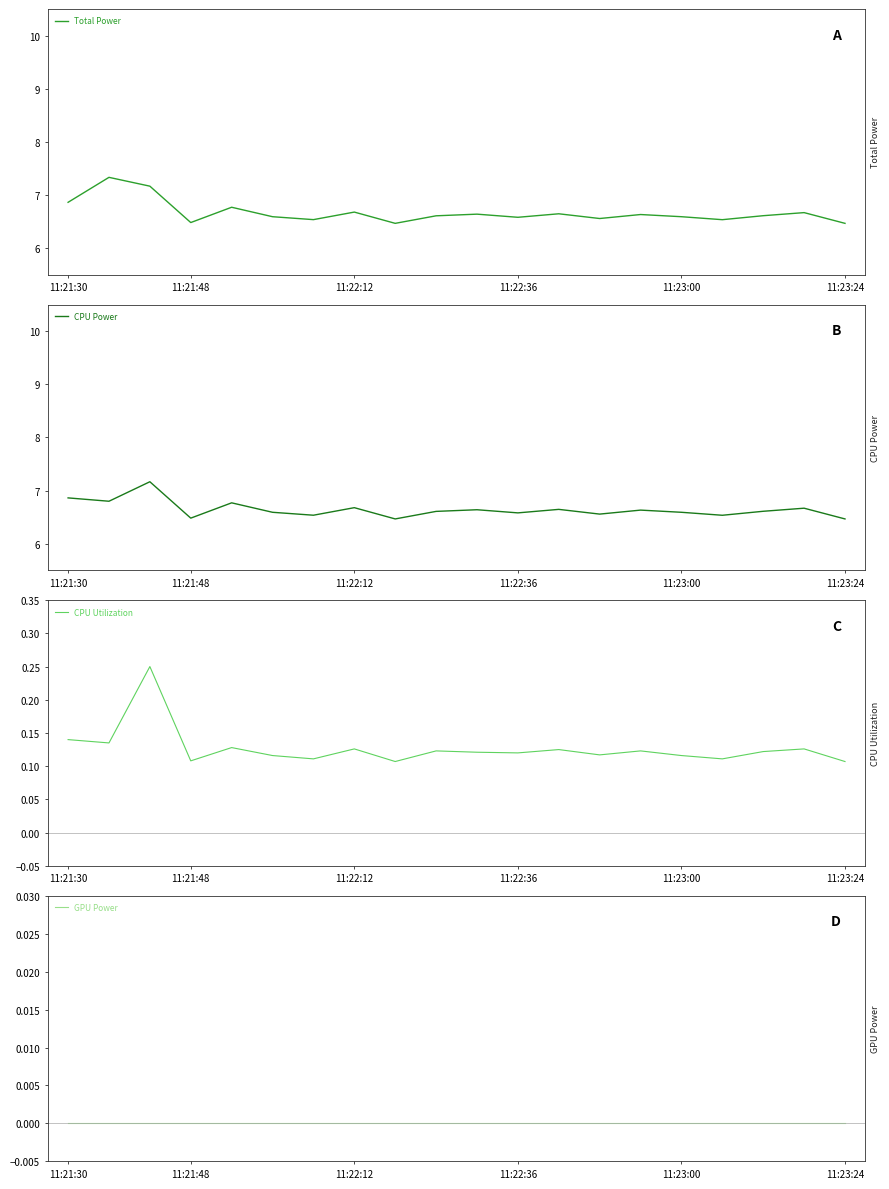

In CPU Power, how many points are higher than both neighbors (excluding endpoints)?

7